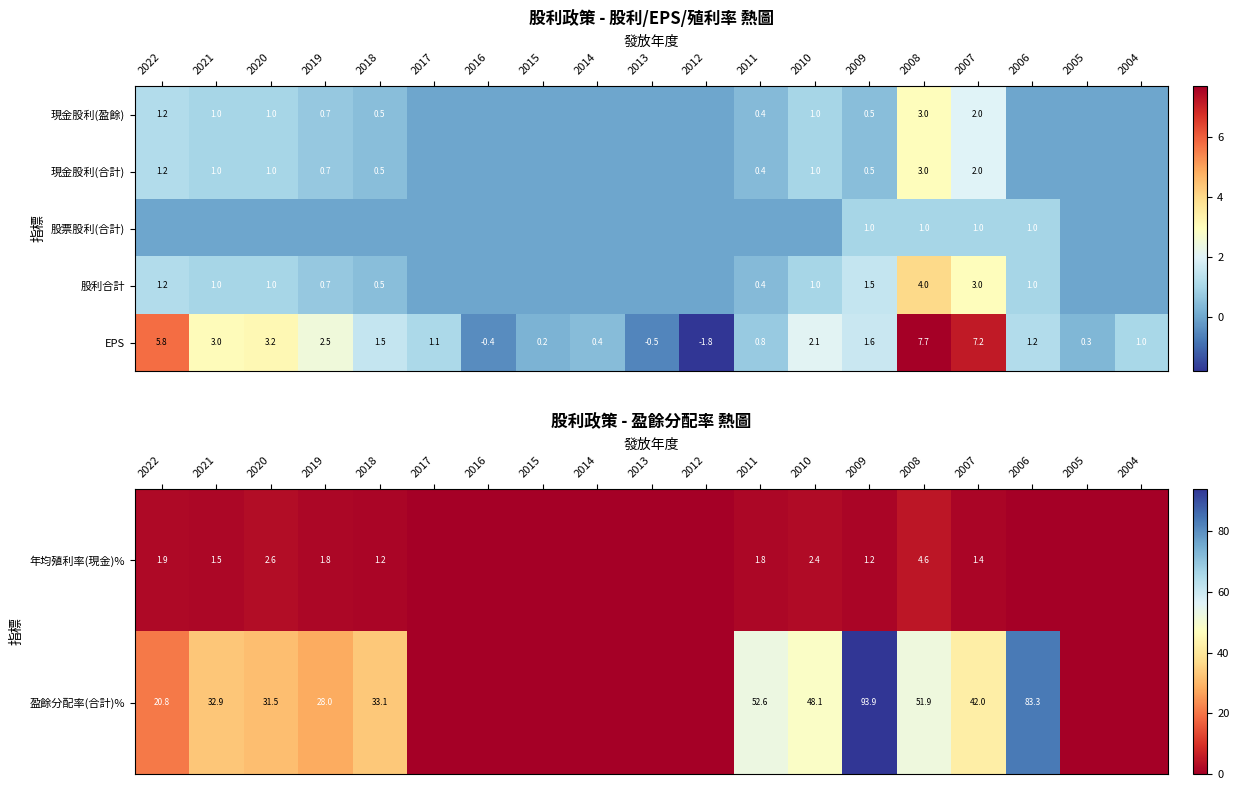

The 現金股利(合計) series shows 1.0 at 2020. True or false?

True